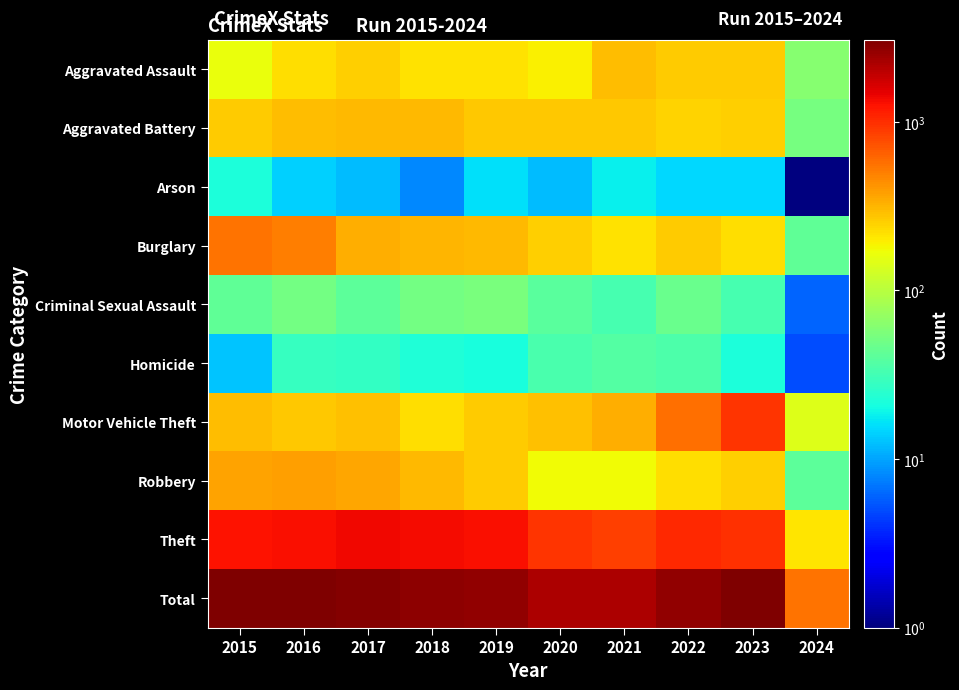

What is the total value across all series at 2019?

5400.0